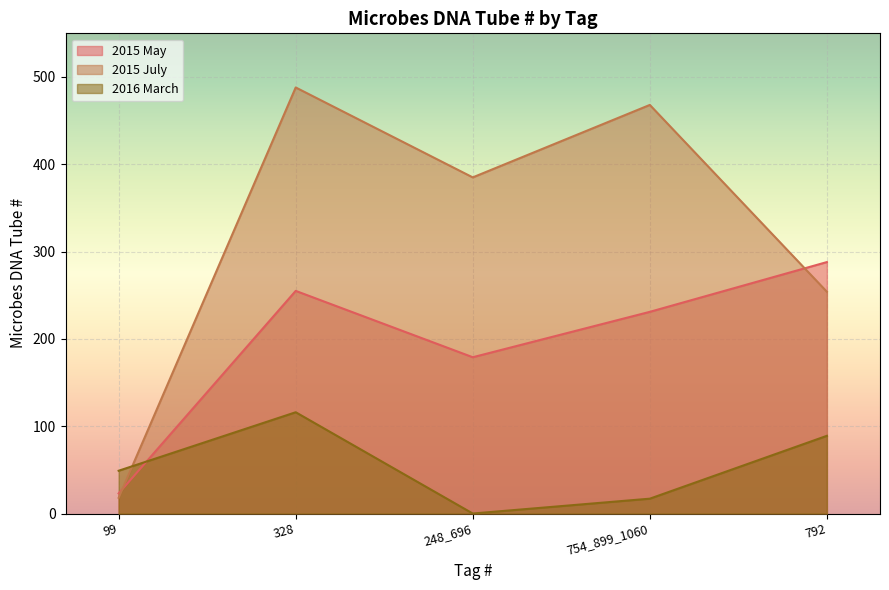

Reading left to right, list all the values displayed in this chart.

2015 May: 99=23	328=255	248_696=179	754_899_1060=231	792=288
2015 July: 99=18	328=488	248_696=385	754_899_1060=468	792=254
2016 March: 99=49	328=116	248_696=0	754_899_1060=17	792=89